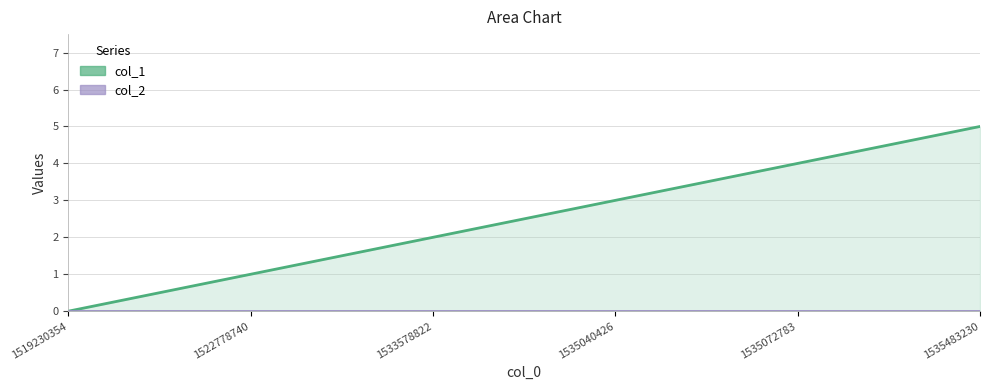

Does the chart display data point markers on the line(s)?

No